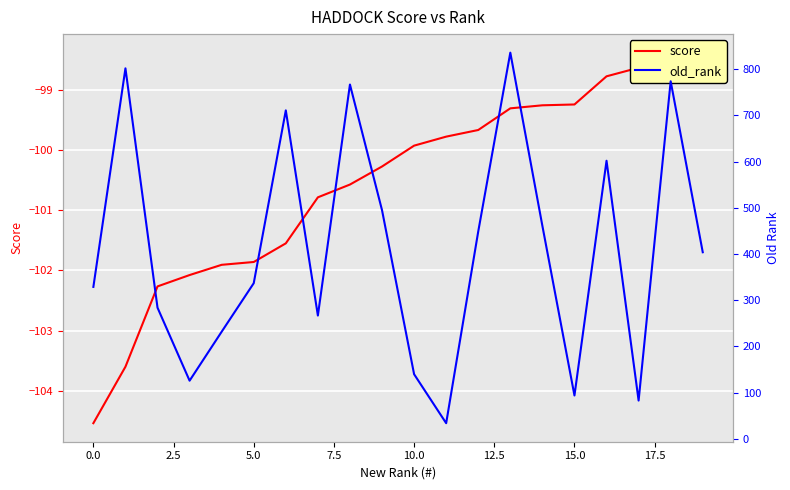

What are all the series names shown in the legend?

score, old_rank